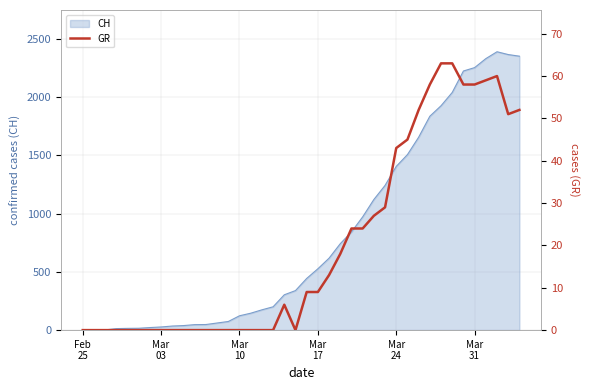

Reading right to left, transcribe all the data shown in this chart.

52	51	60	59	58	58	63	63	58	52	45	43	29	27	24	24	18	13	9	9	0	6	0	0	0	0	0	0	0	0	0	0	0	0	0	0	0	0	0	0